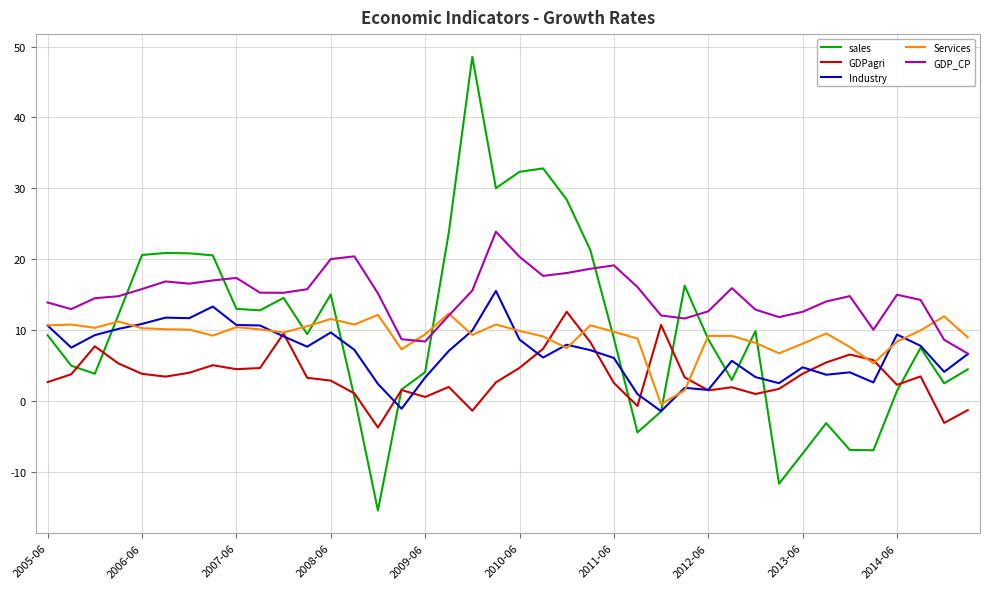

Which series has the largest total across all categories?

GDP_CP